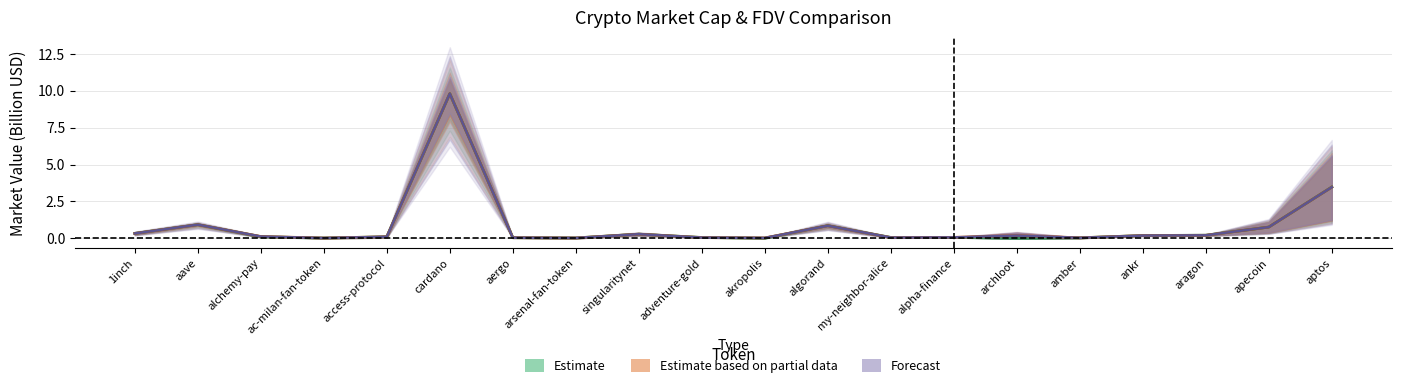

Rank the categories by CG_FDV value from lowest to highest.

archloot, akropolis, ac-milan-fan-token, arsenal-fan-token, amber, aergo, adventure-gold, my-neighbor-alice, alpha-finance, access-protocol, alchemy-pay, ankr, aragon, singularitynet, 1inch, apecoin, algorand, aave, aptos, cardano